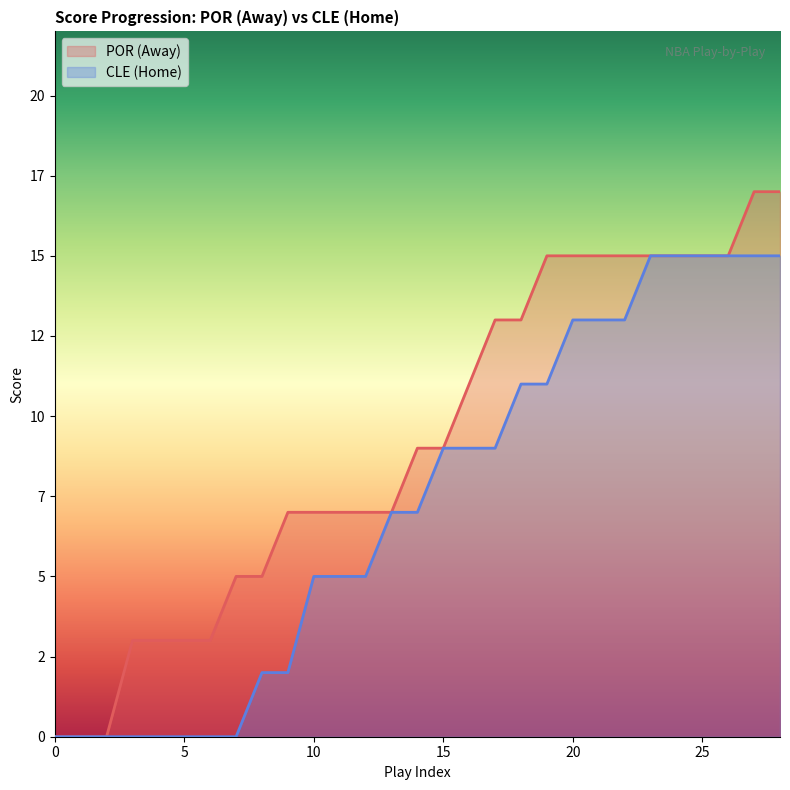

List the series in order of their peak value, highest first.

POR (Away), CLE (Home)